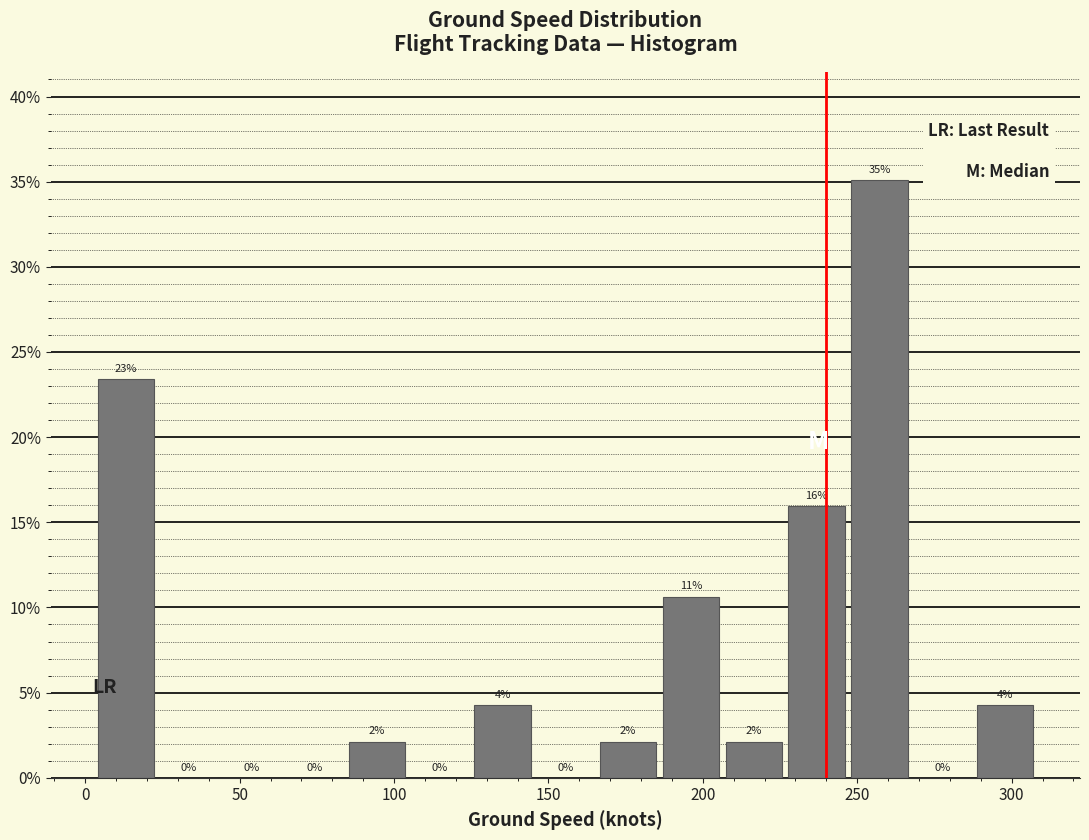

Over which range of the x-axis is the bar tallest?

245 to 265